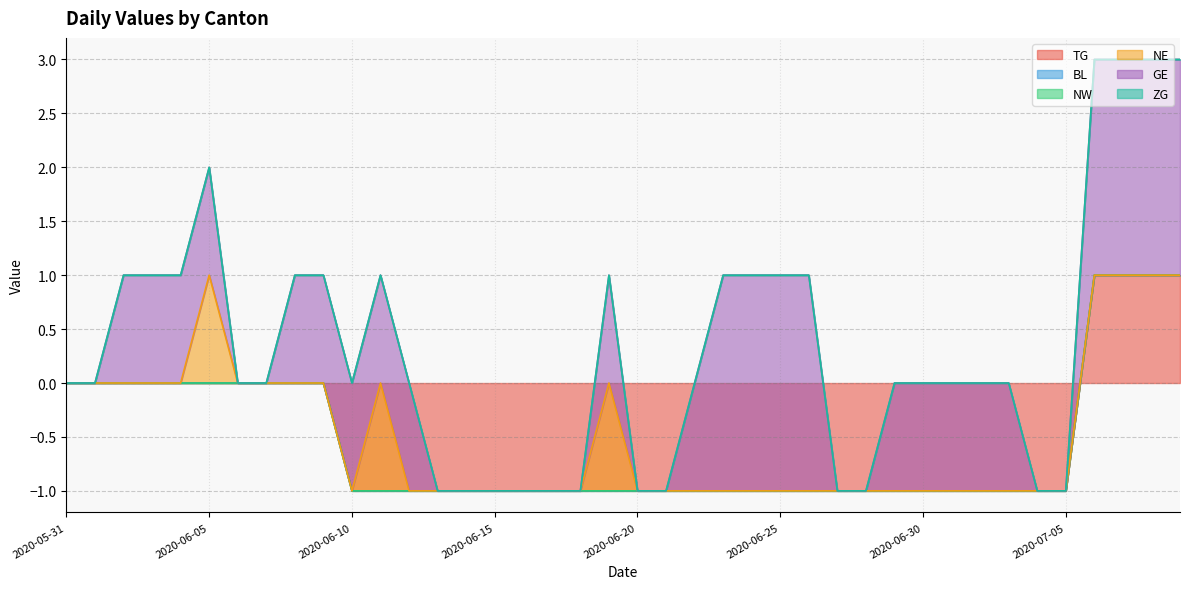

What position from the left is 2020-07-02?

33